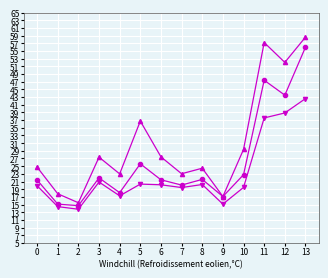

What is the total value across all series at 5?

82.7